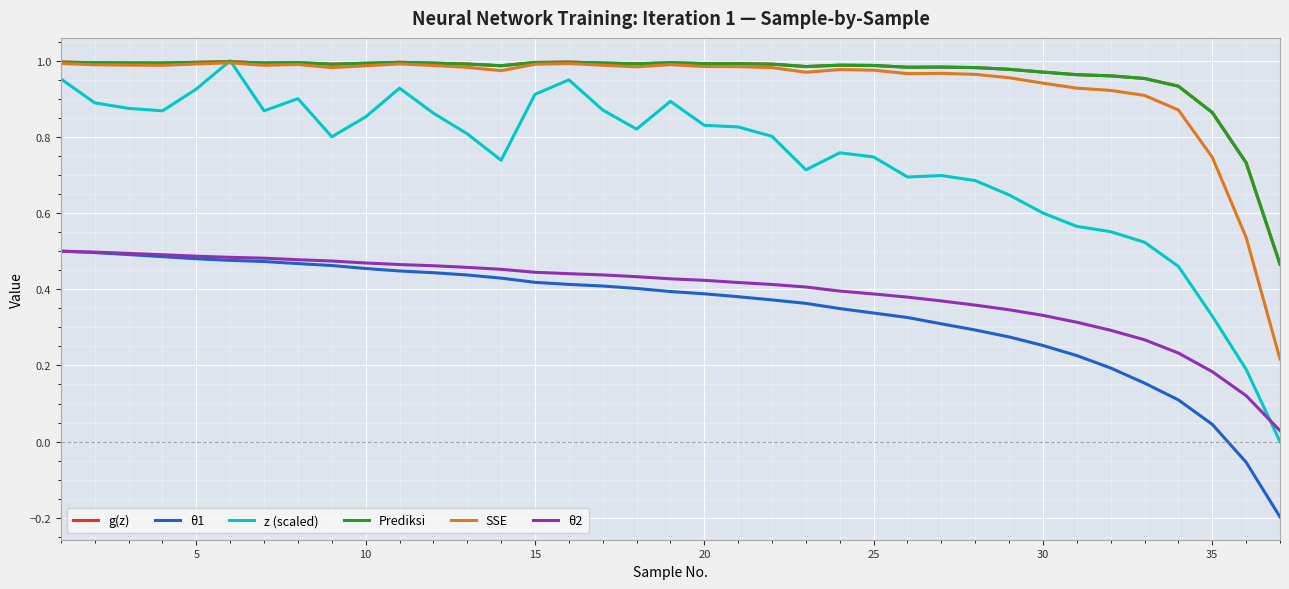

Reading left to right, extract all data points from this chart.

g(z): 1.0	1.0	1.0	1.0	1.0	1.0	1.0	1.0	1.0	1.0	1.0	1.0	1.0	1.0	1.0	1.0	1.0	1.0	1.0	1.0	1.0	1.0	1.0	1.0	1.0	1.0	1.0	1.0	1.0	1.0	1.0	1.0	1.0	0.9	0.9	0.7	0.5
θ1: 0.5	0.5	0.5	0.5	0.5	0.5	0.5	0.5	0.5	0.5	0.4	0.4	0.4	0.4	0.4	0.4	0.4	0.4	0.4	0.4	0.4	0.4	0.4	0.3	0.3	0.3	0.3	0.3	0.3	0.3	0.2	0.2	0.2	0.1	0.0	-0.1	-0.2
z (scaled): 1.0	0.9	0.9	0.9	0.9	1.0	0.9	0.9	0.8	0.9	0.9	0.9	0.8	0.7	0.9	0.9	0.9	0.8	0.9	0.8	0.8	0.8	0.7	0.8	0.7	0.7	0.7	0.7	0.6	0.6	0.6	0.6	0.5	0.5	0.3	0.2	0.0
Prediksi: 1.0	1.0	1.0	1.0	1.0	1.0	1.0	1.0	1.0	1.0	1.0	1.0	1.0	1.0	1.0	1.0	1.0	1.0	1.0	1.0	1.0	1.0	1.0	1.0	1.0	1.0	1.0	1.0	1.0	1.0	1.0	1.0	1.0	0.9	0.9	0.7	0.5
SSE: 1.0	1.0	1.0	1.0	1.0	1.0	1.0	1.0	1.0	1.0	1.0	1.0	1.0	1.0	1.0	1.0	1.0	1.0	1.0	1.0	1.0	1.0	1.0	1.0	1.0	1.0	1.0	1.0	1.0	0.9	0.9	0.9	0.9	0.9	0.7	0.5	0.2
θ2: 0.5	0.5	0.5	0.5	0.5	0.5	0.5	0.5	0.5	0.5	0.5	0.5	0.5	0.5	0.4	0.4	0.4	0.4	0.4	0.4	0.4	0.4	0.4	0.4	0.4	0.4	0.4	0.4	0.3	0.3	0.3	0.3	0.3	0.2	0.2	0.1	0.0